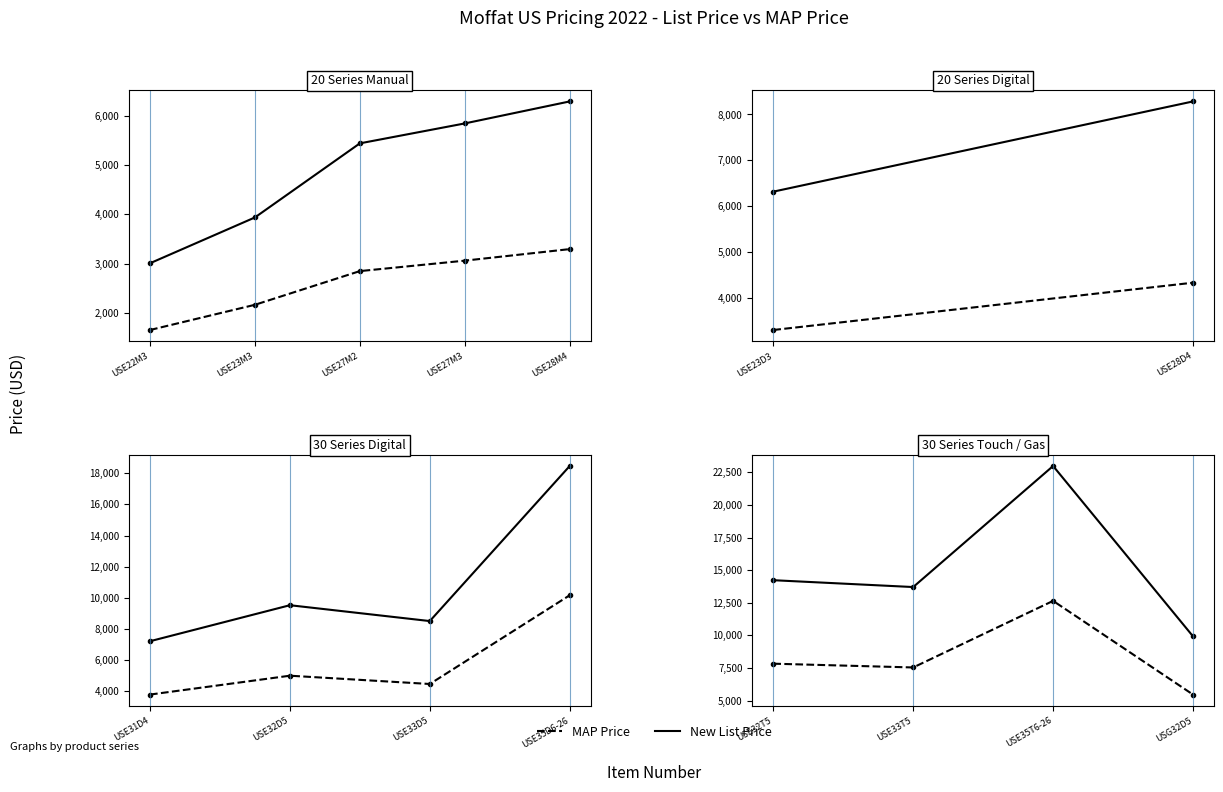

List the series in order of their overall mean, lowest first.

MAP Price, New List Price